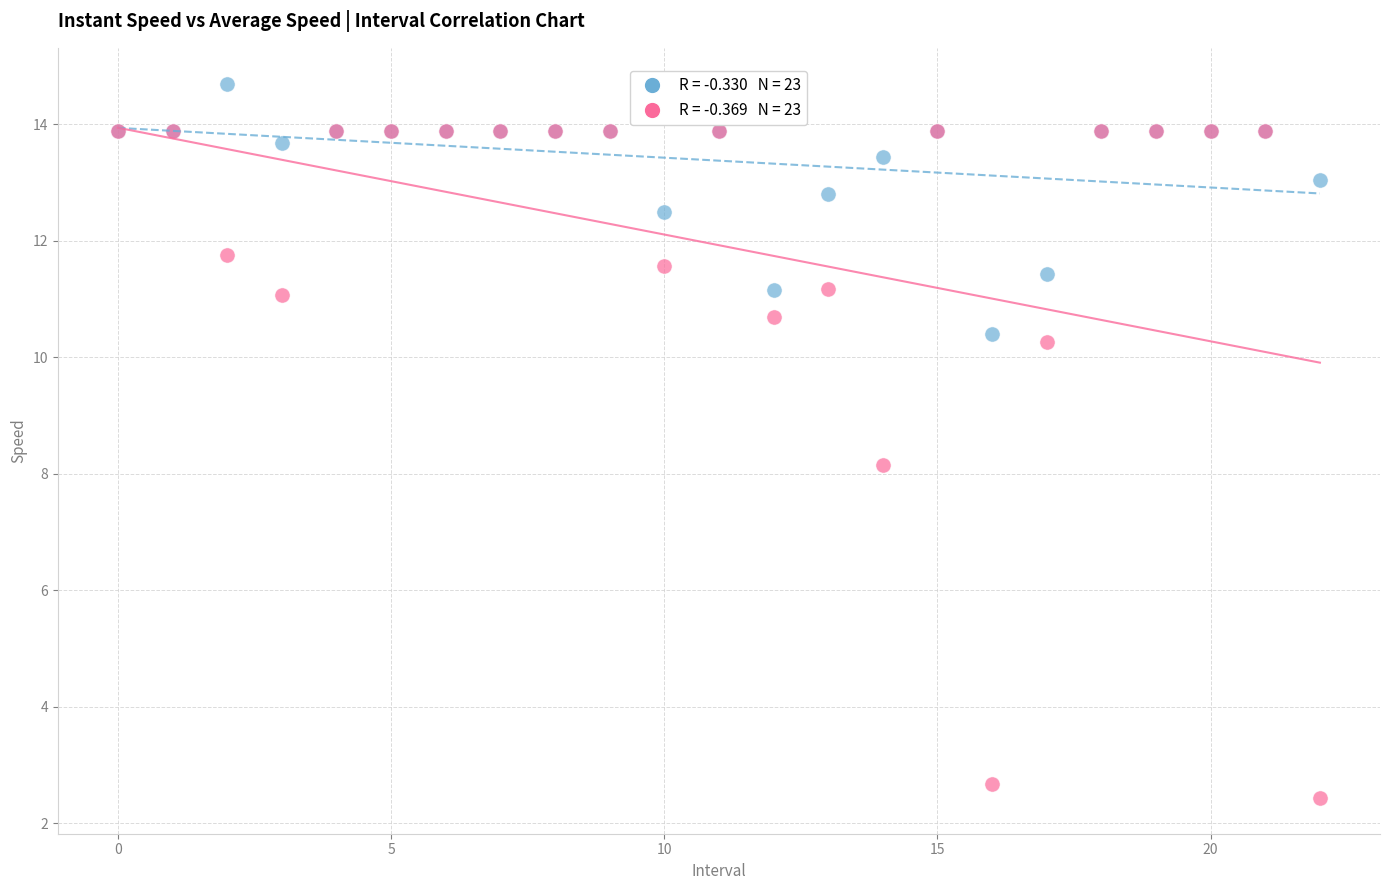

Across all series, what Y value is closest to 8?

8.2